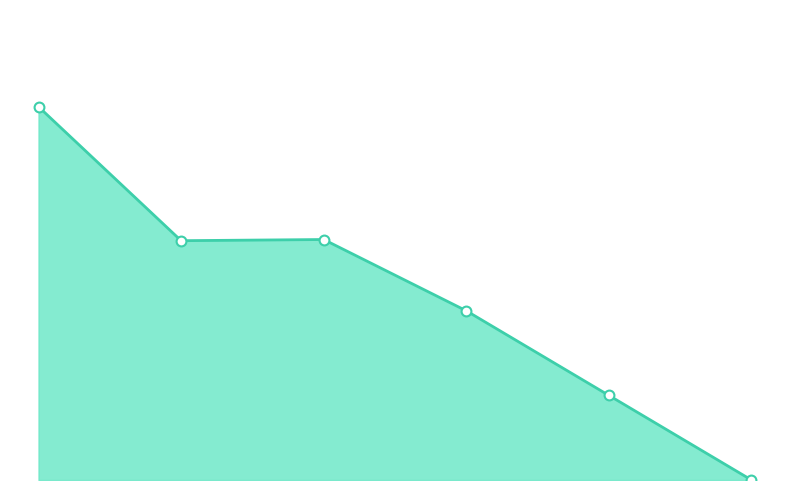

Is the value of ETA Remaining (minutes) points at 5 greater than the value of ETA Remaining (minutes) line at 1?

No